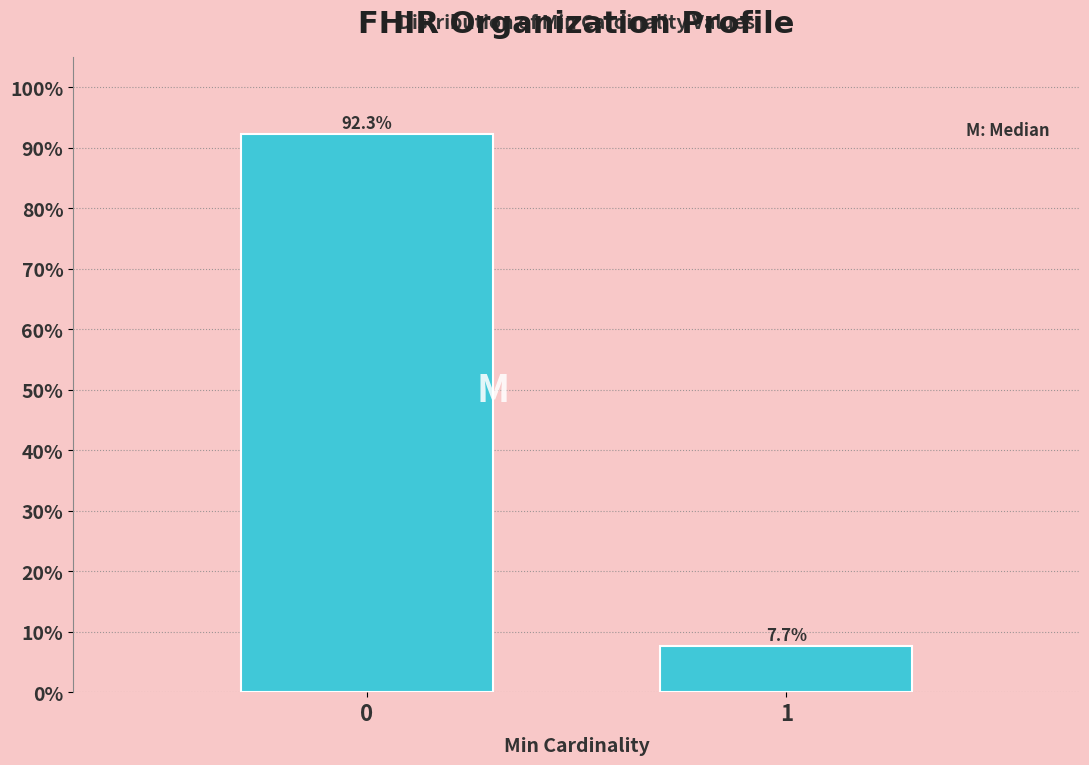

Reading right to left, what are all the values shown in this chart?

1=7.7	0=92.3